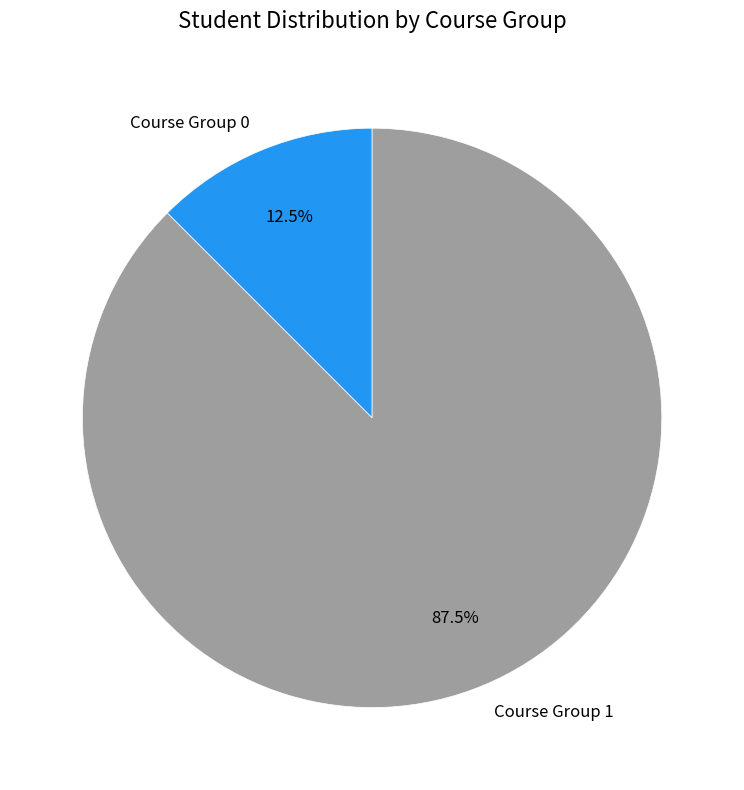

What is the total percentage of Course Group 0 and Course Group 1?

100.0%